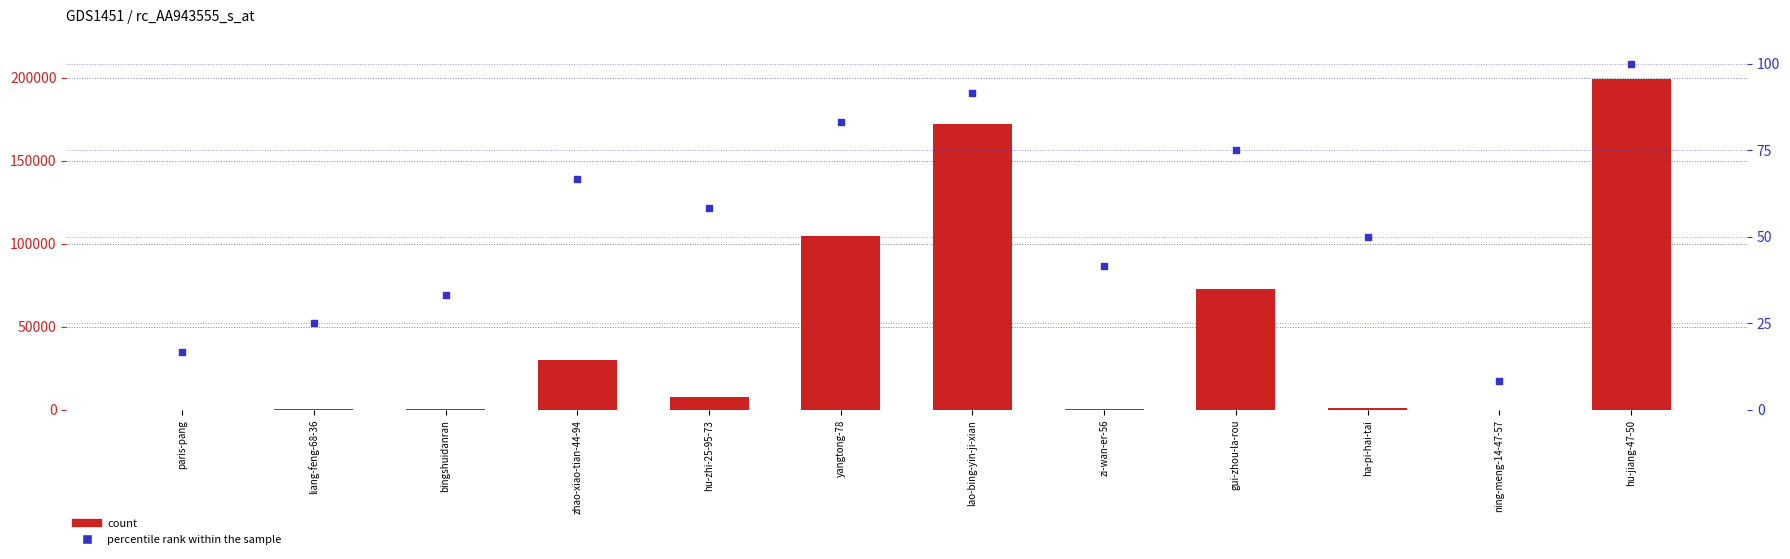

Which series has the widest spread of Y values?

count